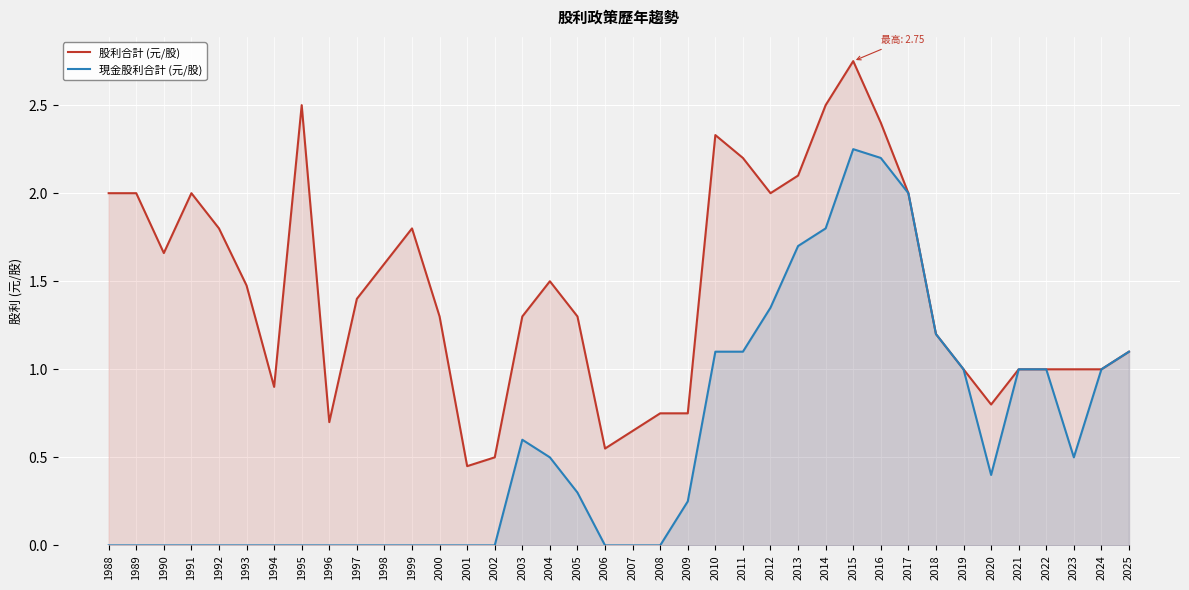

What is the maximum value for 股利合計 (元/股)?

2.8